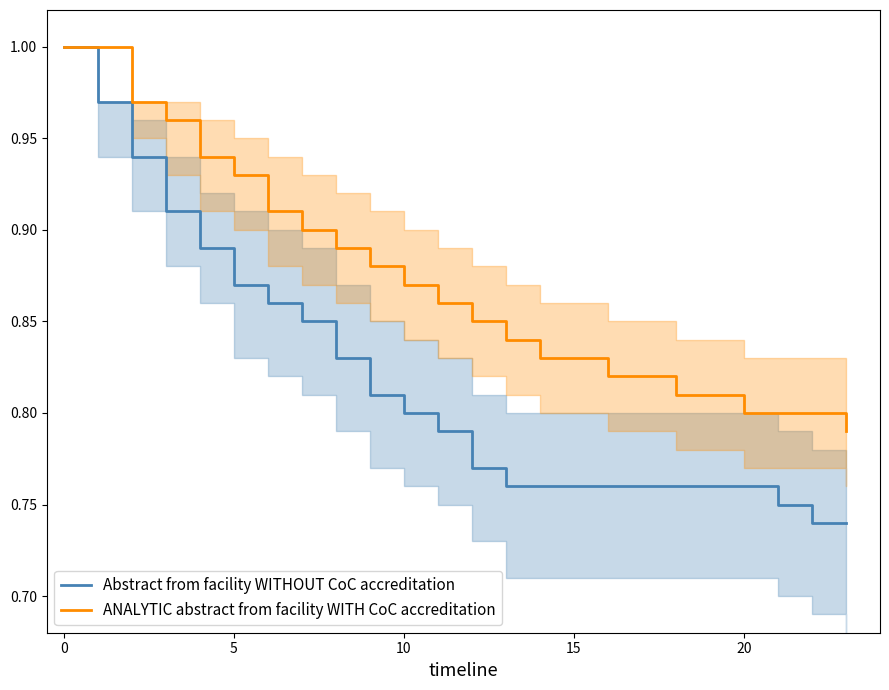

What is the minimum value for ANALYTIC abstract from facility WITH CoC accreditation?

0.8